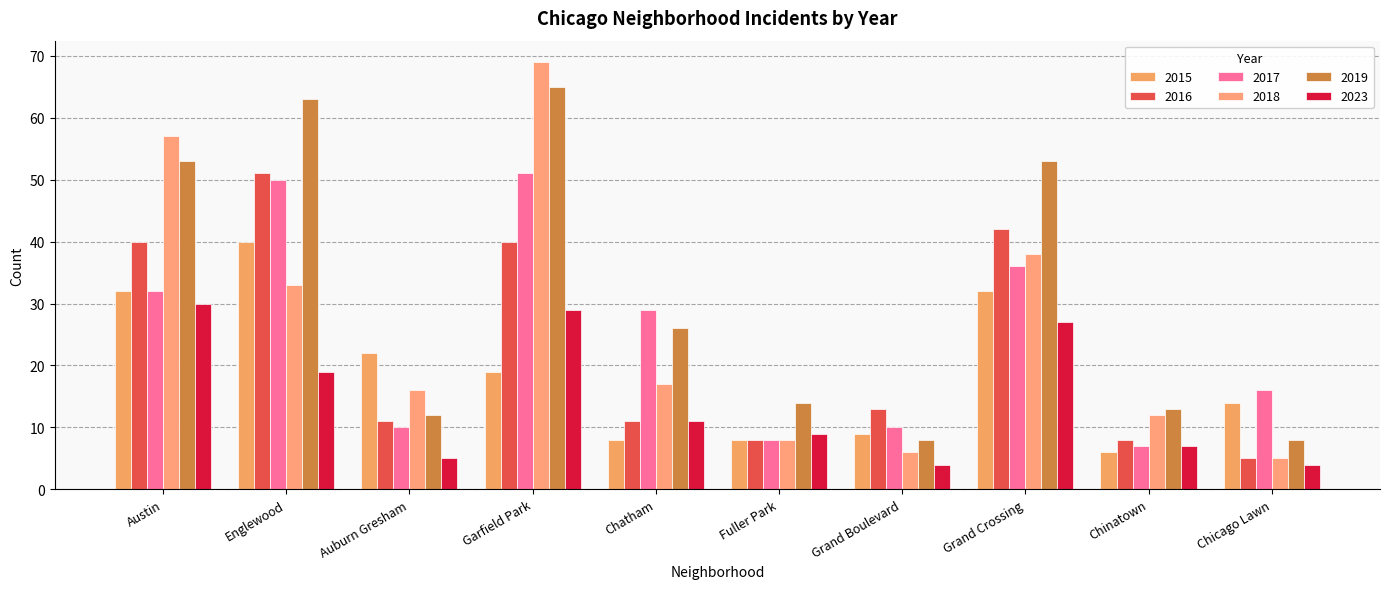

Are the bars grouped side by side (vs. stacked)?

Yes